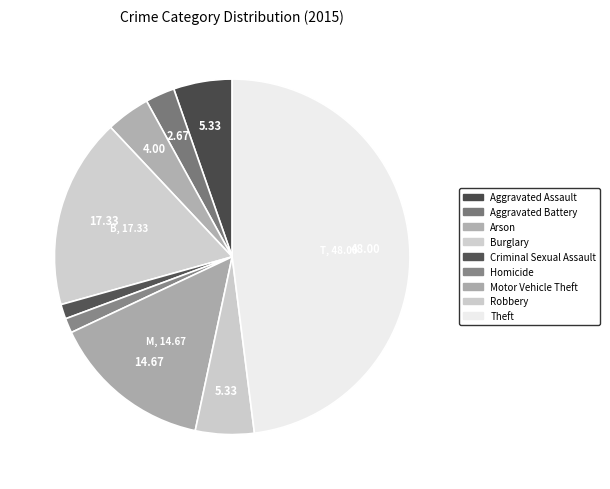

Between Arson and Aggravated Battery, which is larger?

Arson